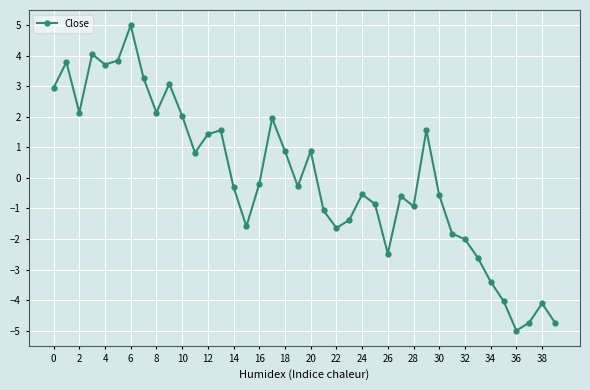

True or false: the data has more than 2 interior local peaks.

True